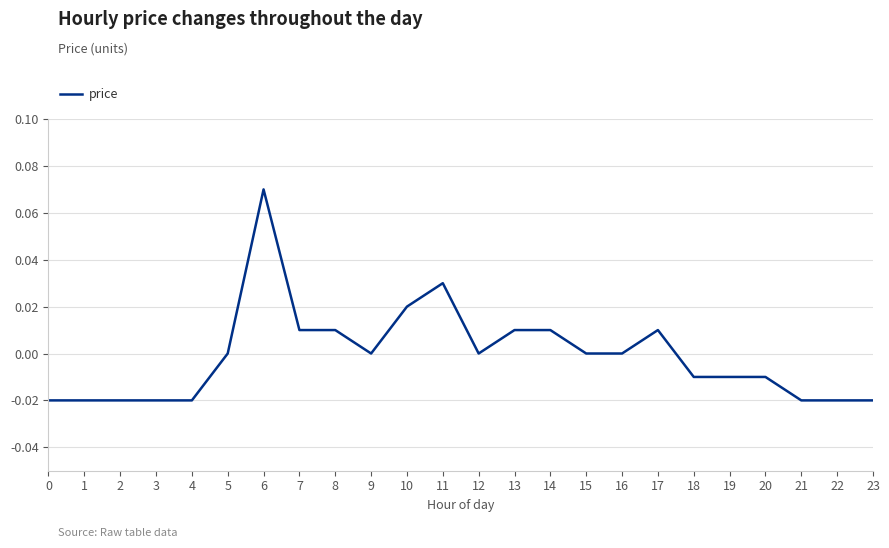

How many lines are shown in the chart?

1